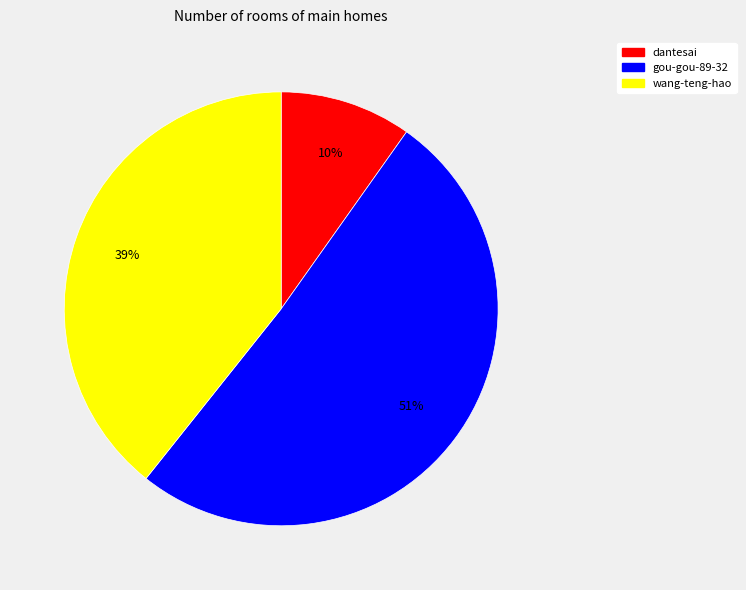

To the nearest percent, what is the combined percentage of wang-teng-hao and dantesai?

49%